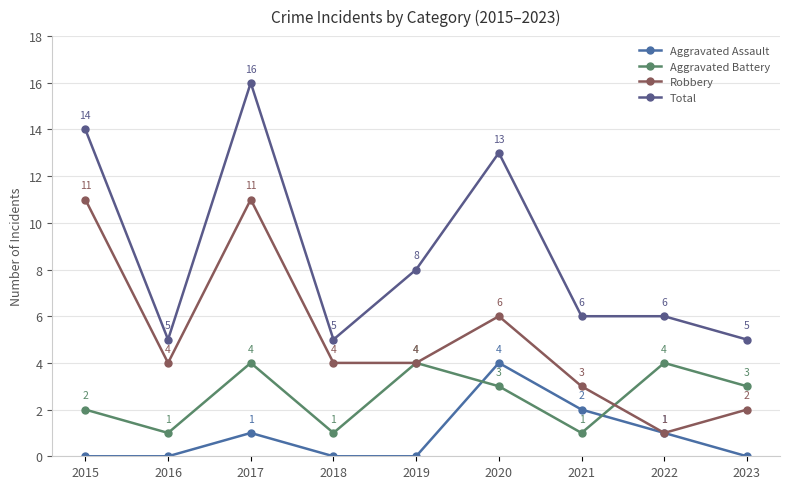

How many series are shown in this chart?

4